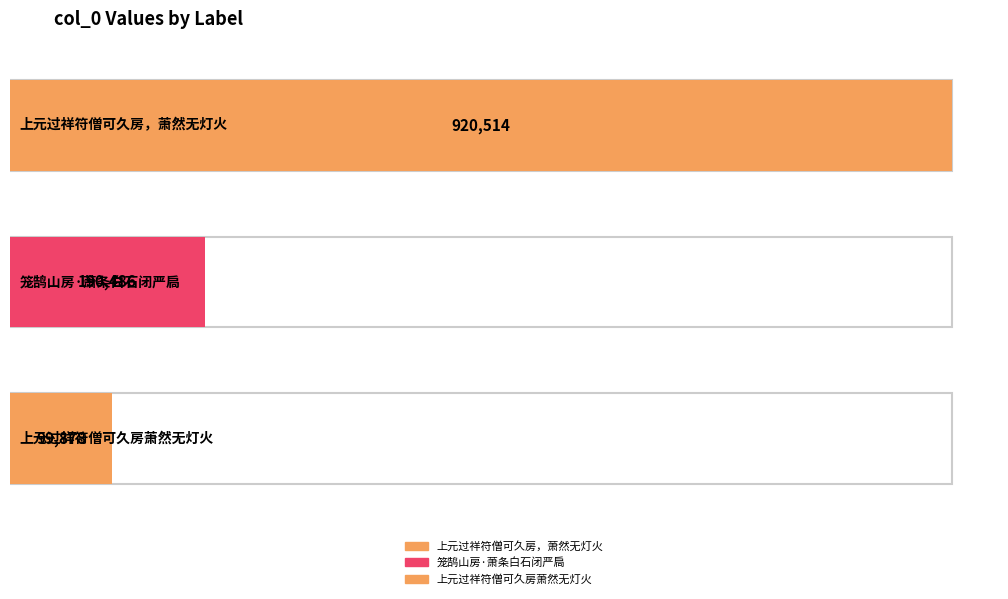

Reading right to left, what are all the values shown in this chart?

99878	190486	920514